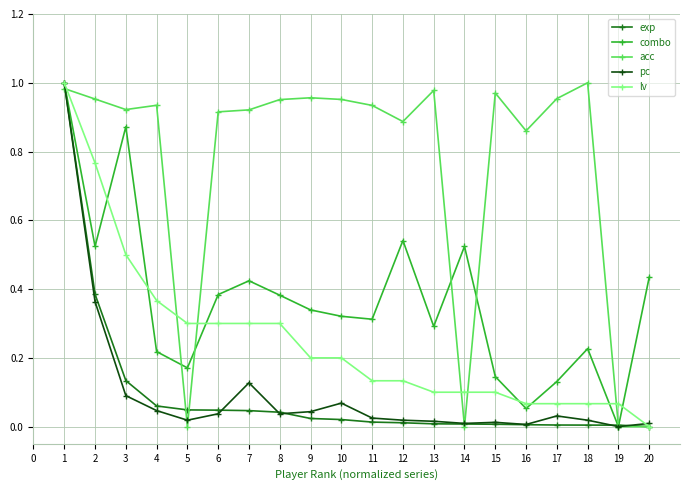

At how many categories does at least one series exceed 0?

20